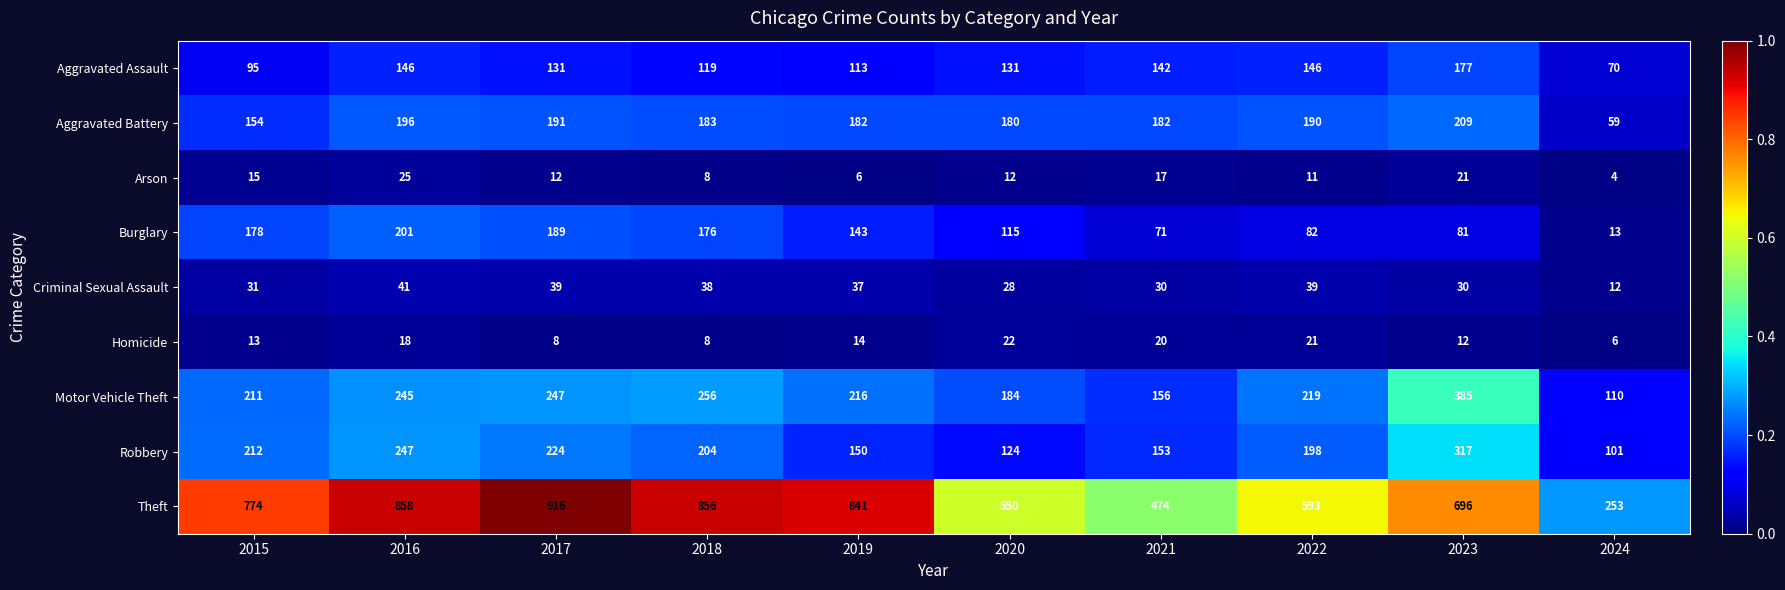

True or false: Arson has a value of 11 at 2018.

False